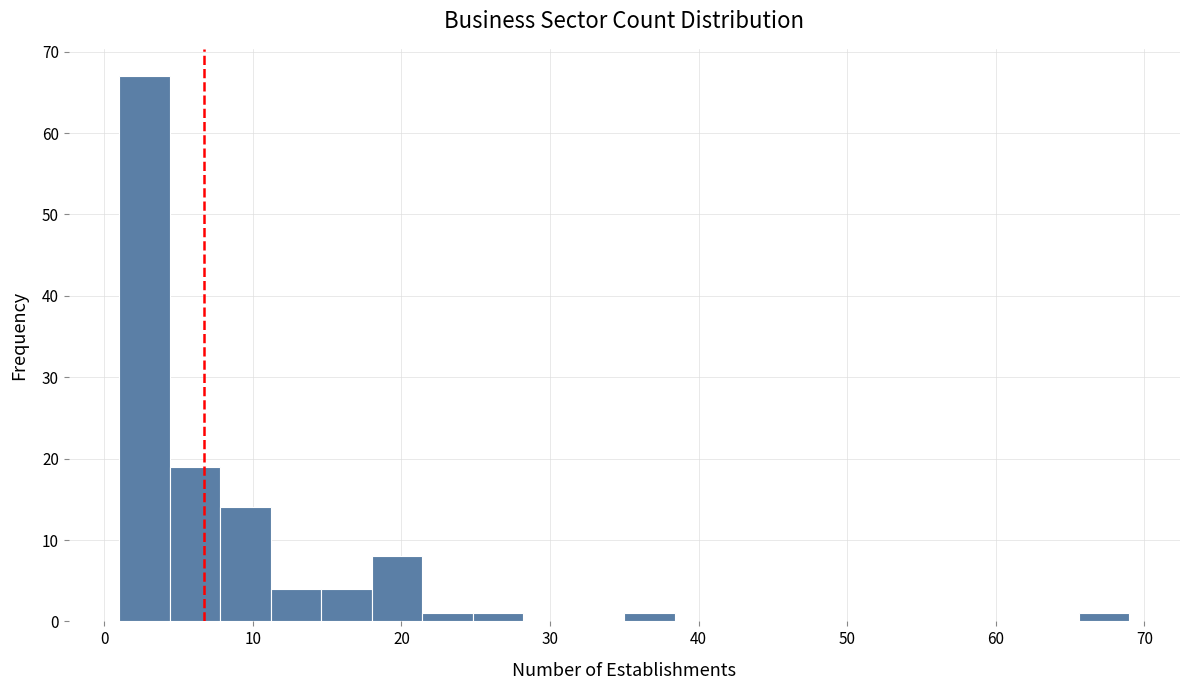

Around what value on the x-axis is the tallest bar? Give the approximate position of its centre, as read against the axis.

3